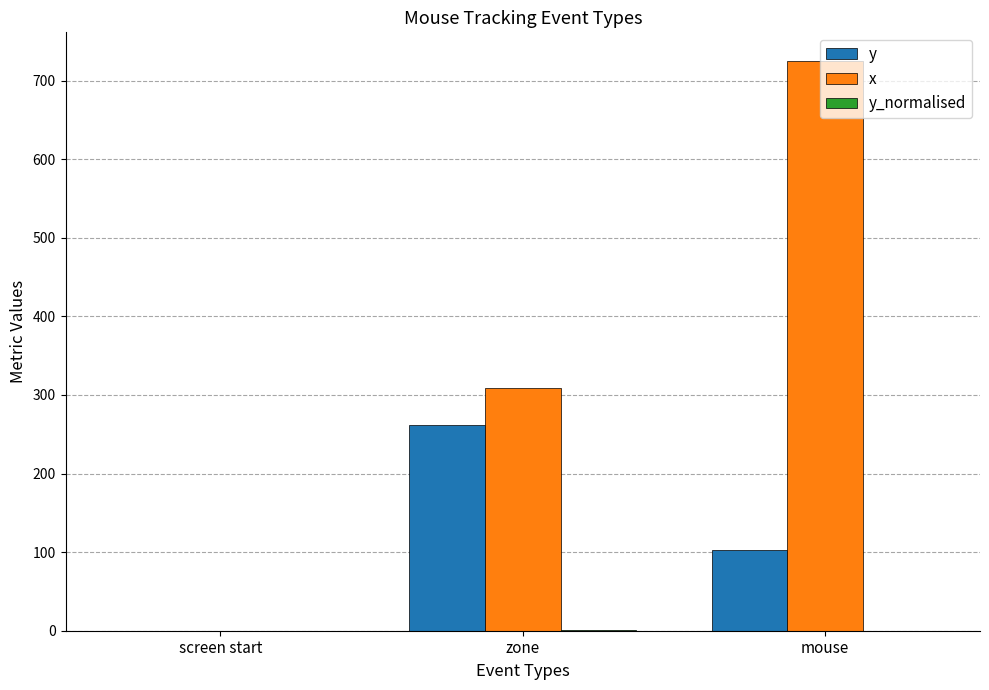

At which category is the sum across all series the highest?

mouse